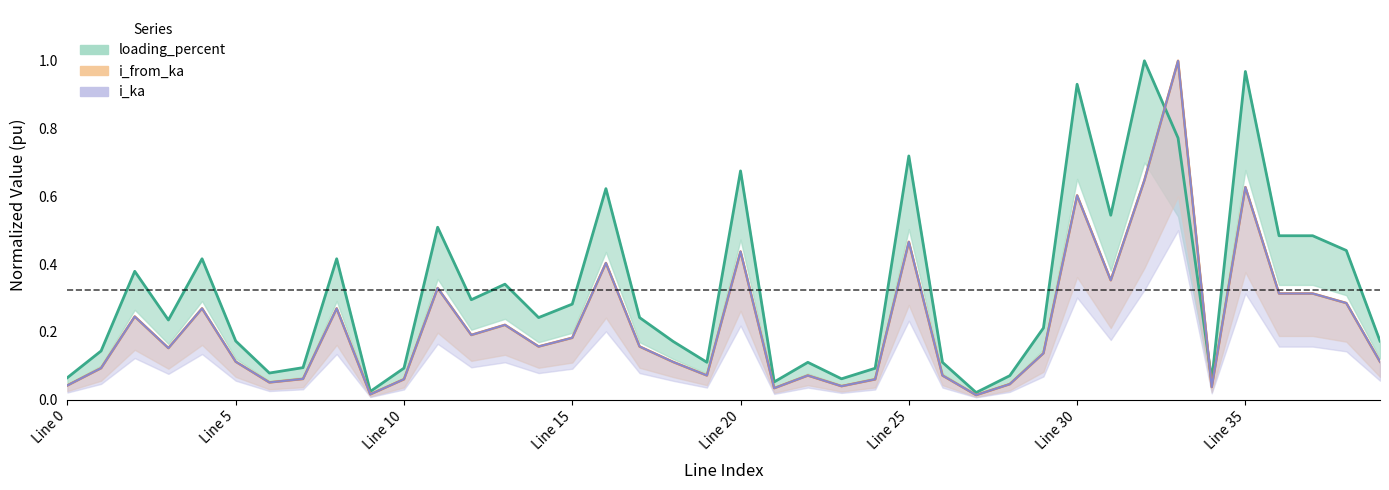

How many interior local peaks does the i_ka series have?

13